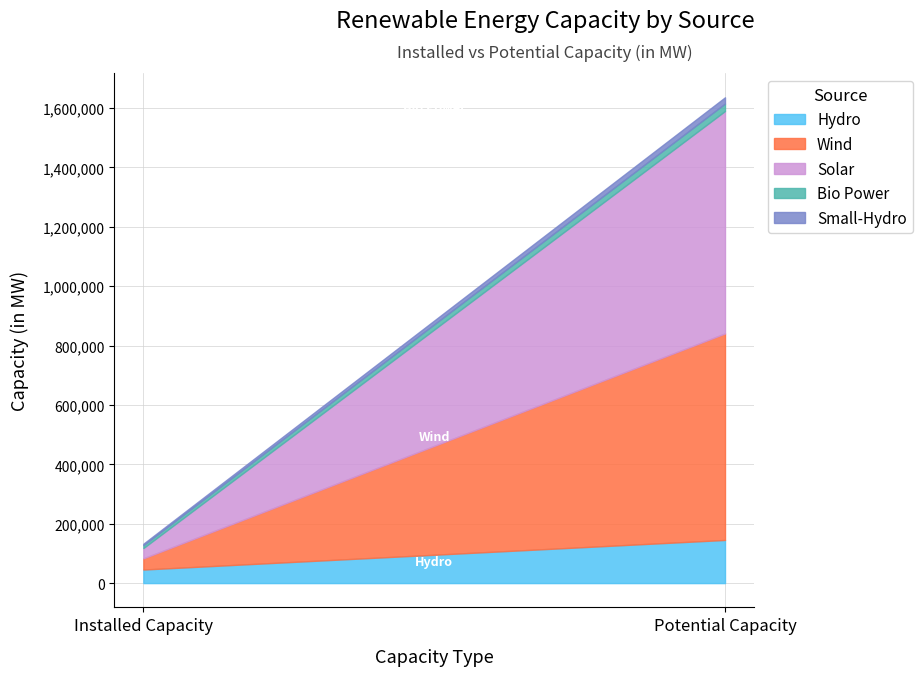

What is the sum of the Bio Power values at Potential Capacity and Installed Capacity?

35117.3